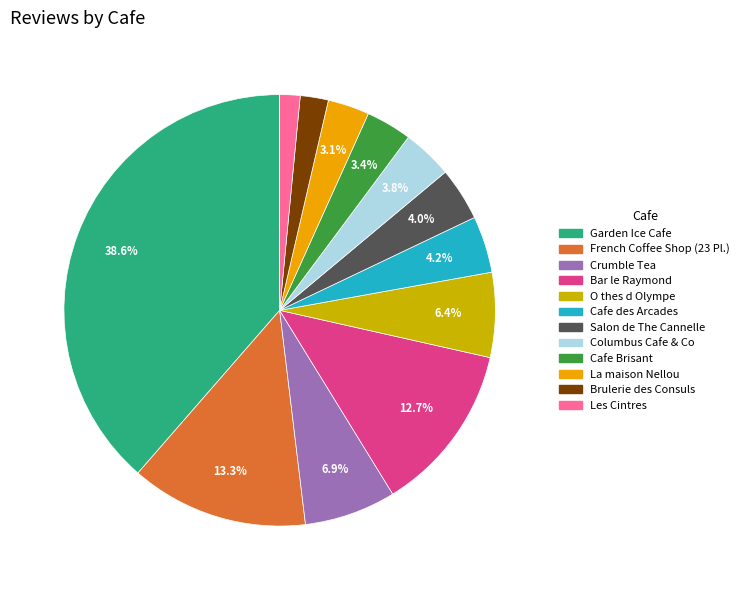

To the nearest percent, what is the combined percentage of Salon de The Cannelle and Garden Ice Cafe?

43%